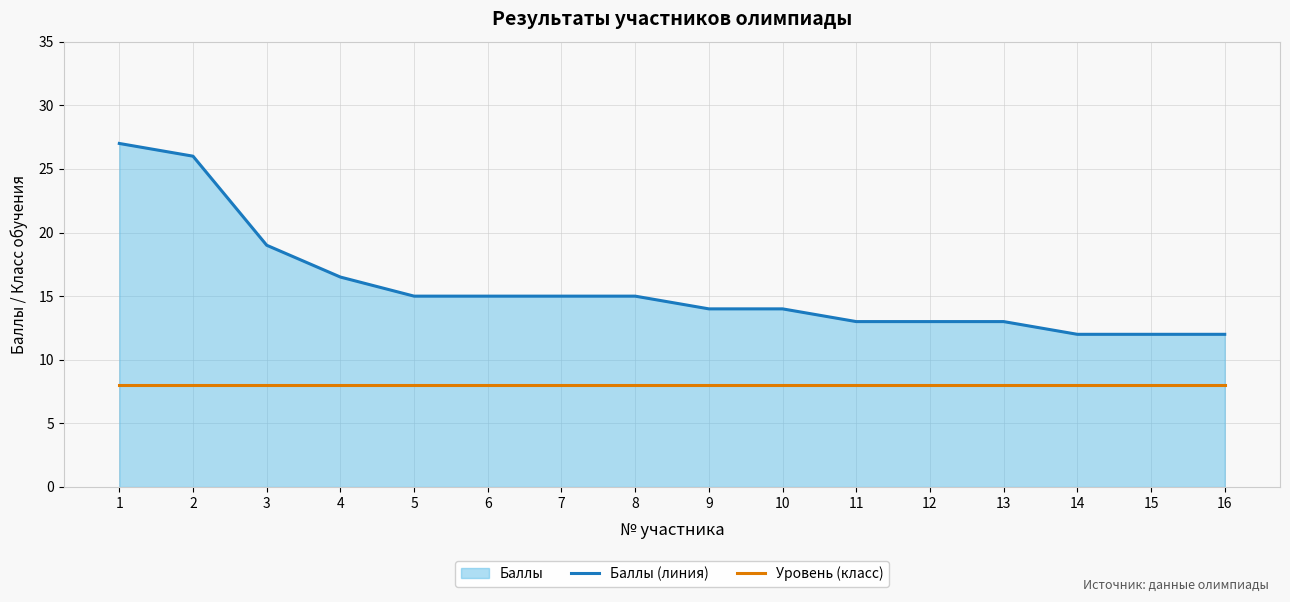

True or false: Баллы (линия) and Уровень (класс) cross at least once.

False